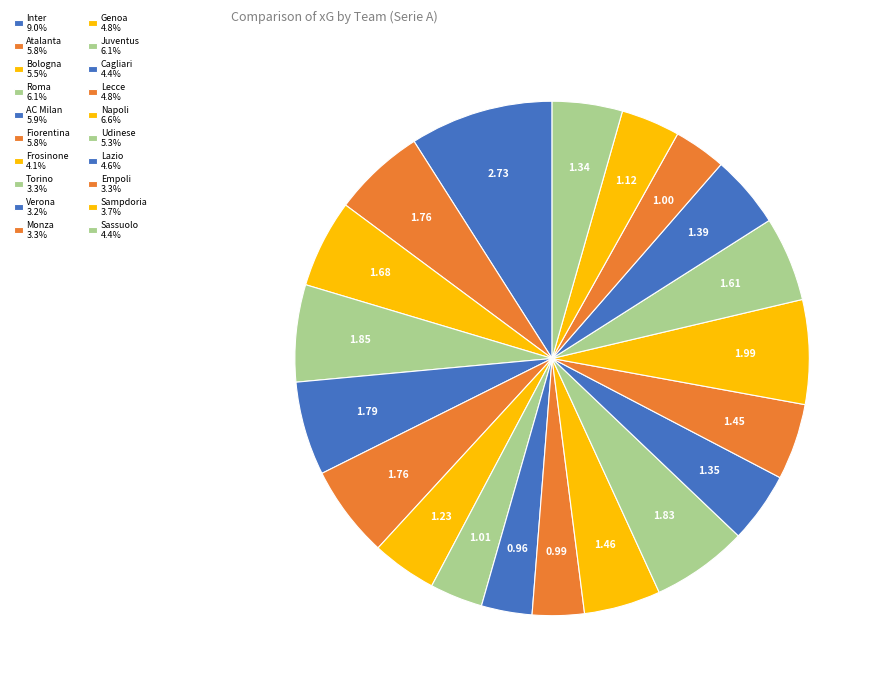

To the nearest percent, what percentage of the pie is Lazio?

5%